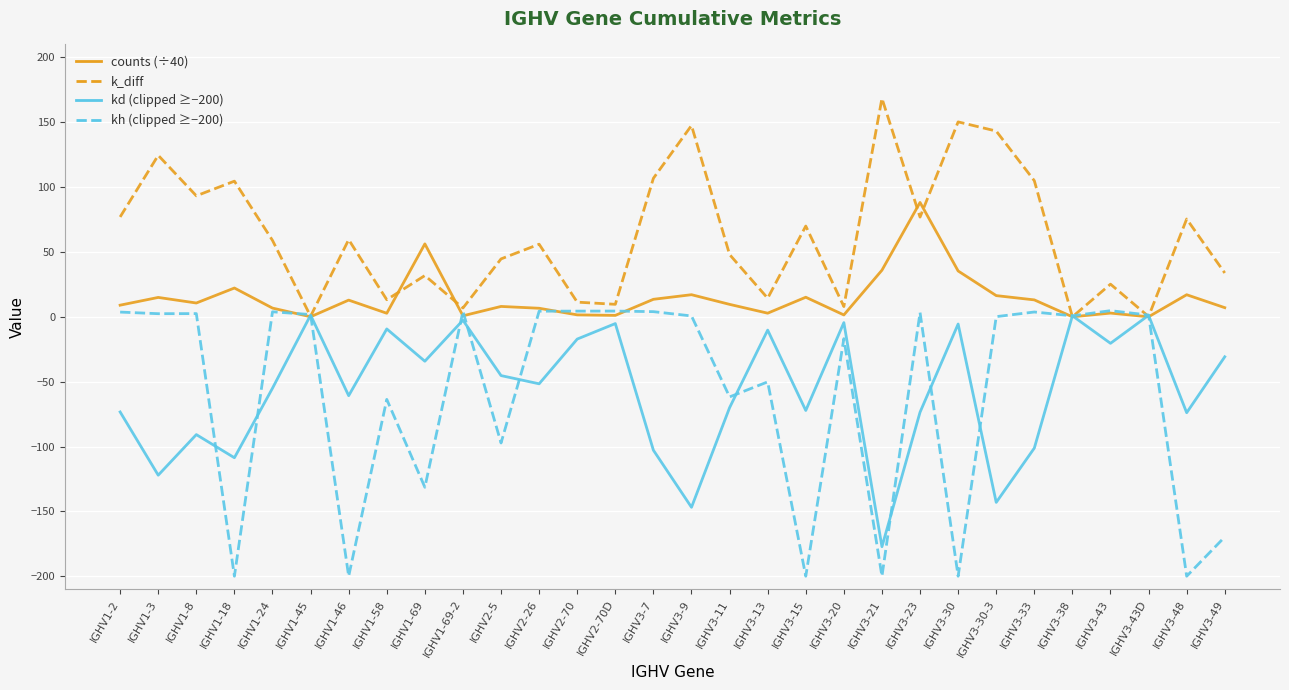

What is the minimum value shown in the chart?

-200.0